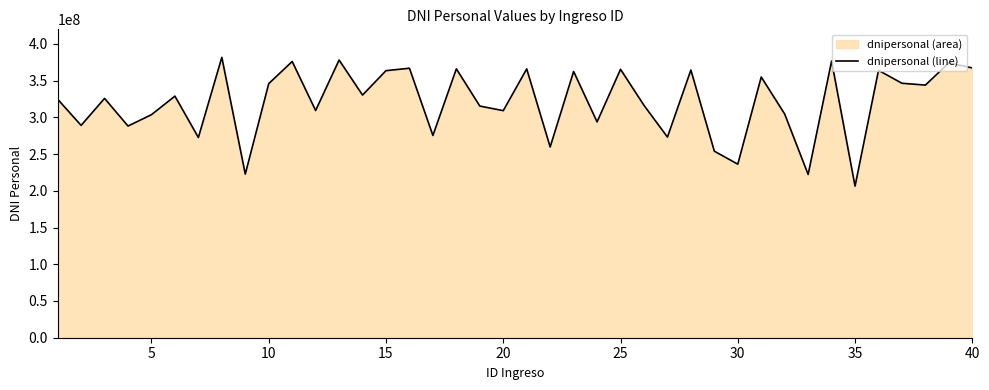

What is the maximum value shown in the chart?

381688599